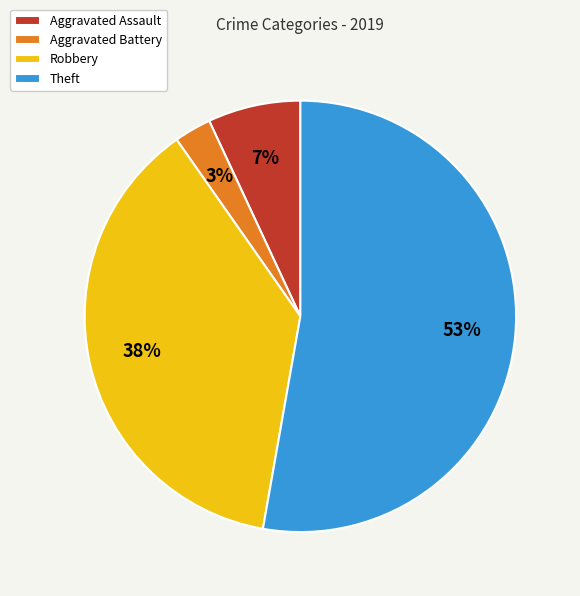

Between Robbery and Aggravated Battery, which is larger?

Robbery